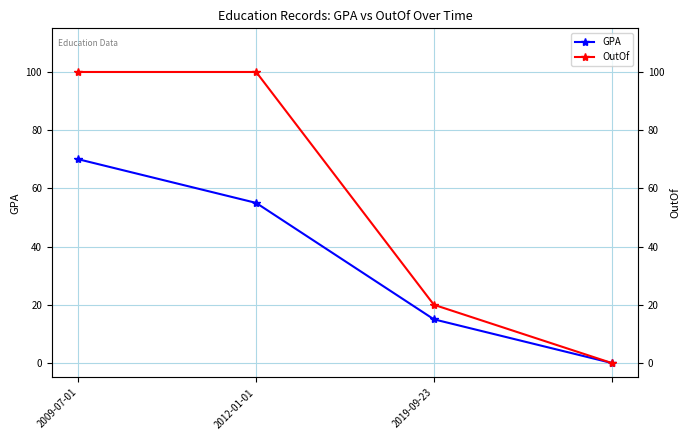

How many series are shown in this chart?

2